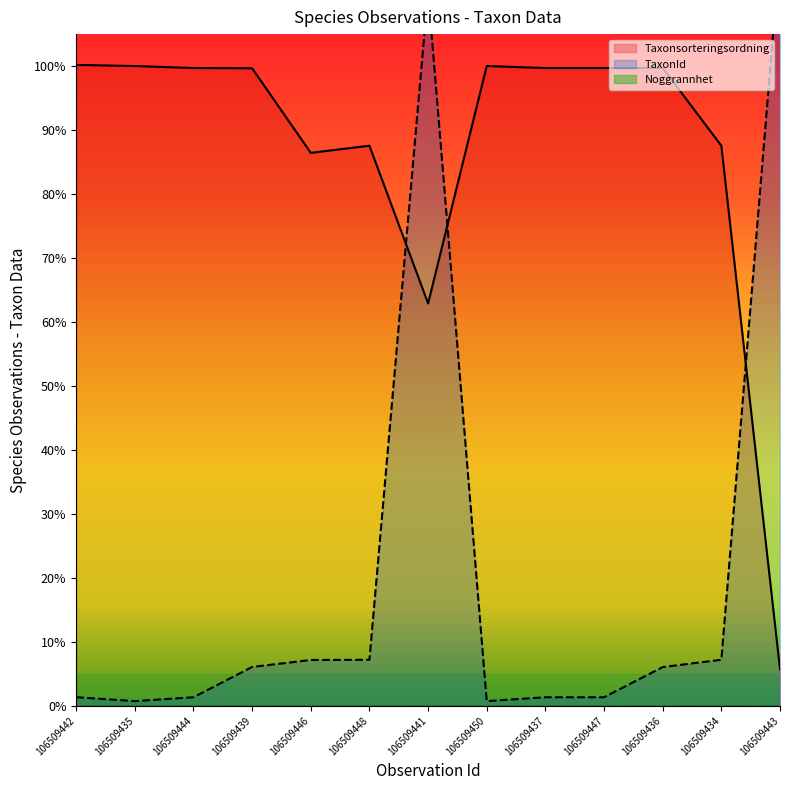

What is the difference between the second highest and minimum values in the Taxonsorteringsordning series?

84696.1